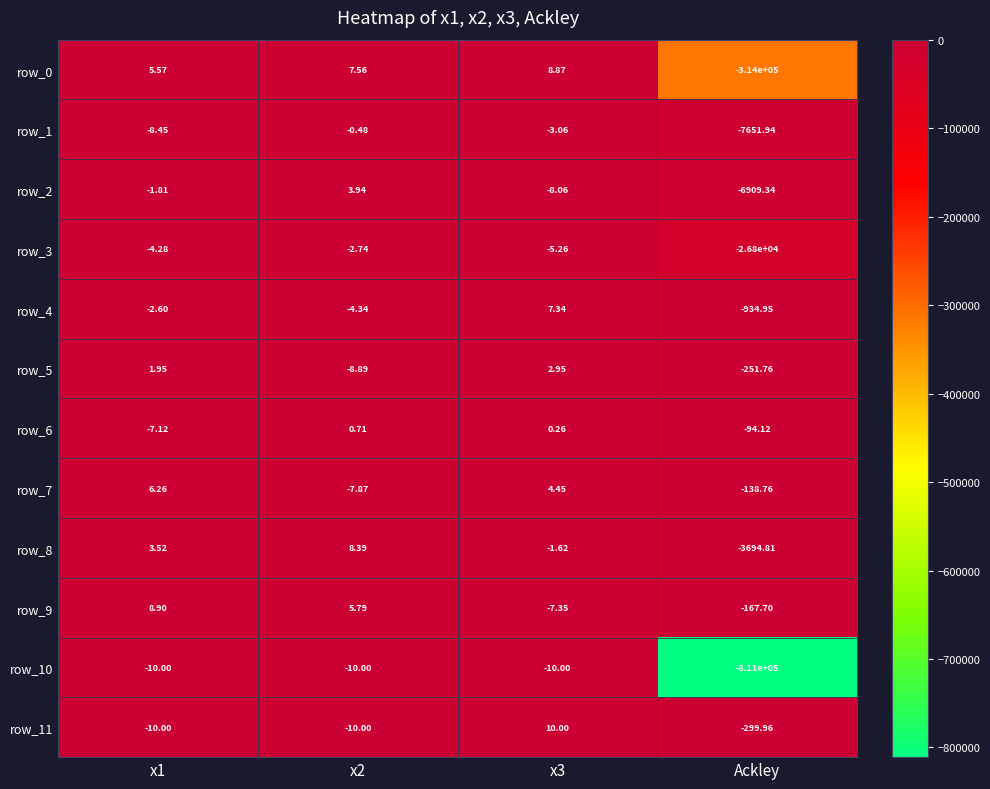

List the series in order of their peak value, lowest first.

row_10, row_3, row_1, row_6, row_5, row_2, row_7, row_4, row_8, row_0, row_9, row_11